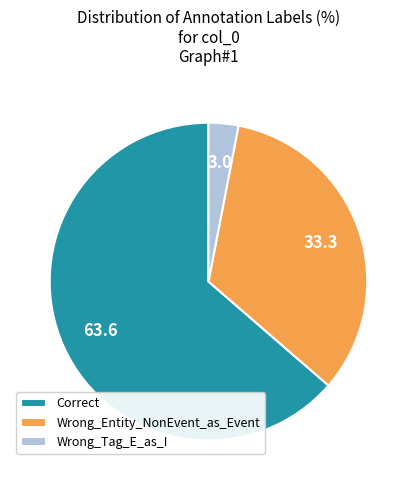

Is it true that Correct is 53% of the pie?

False